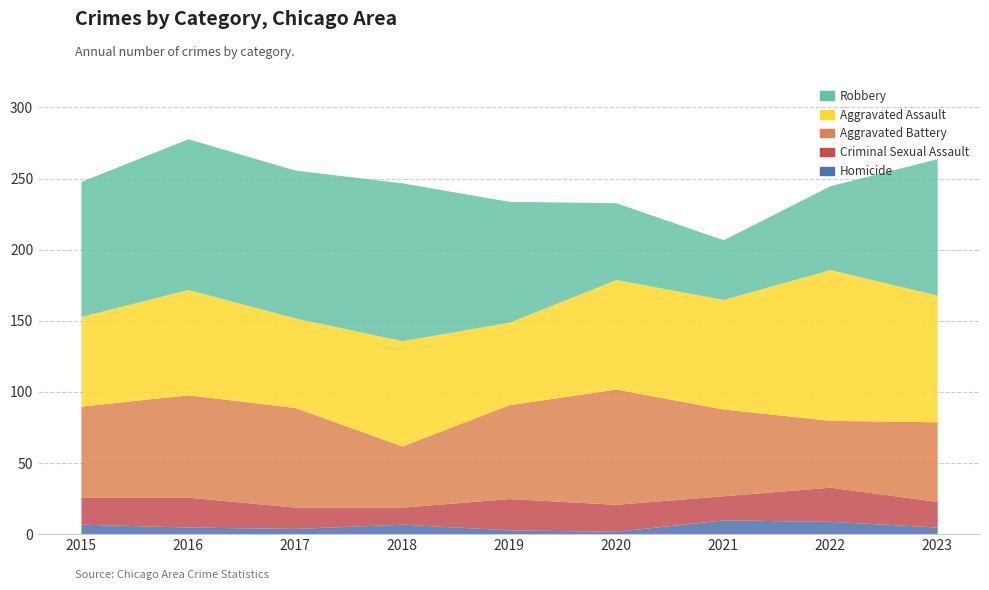

What are all the series names shown in the legend?

Homicide, Criminal Sexual Assault, Aggravated Battery, Aggravated Assault, Robbery